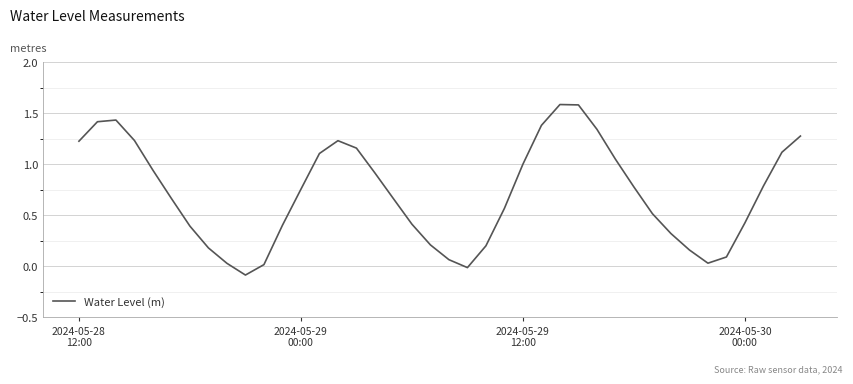

What is the greatest value displayed?

1.6